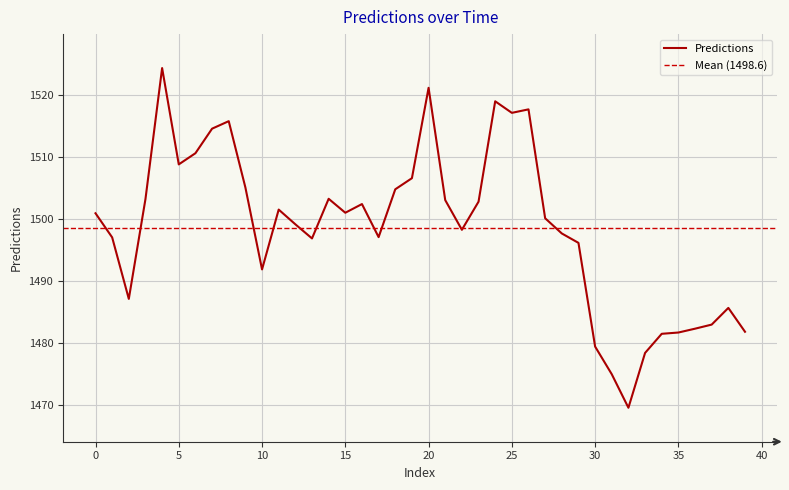

How many lines are shown in the chart?

1